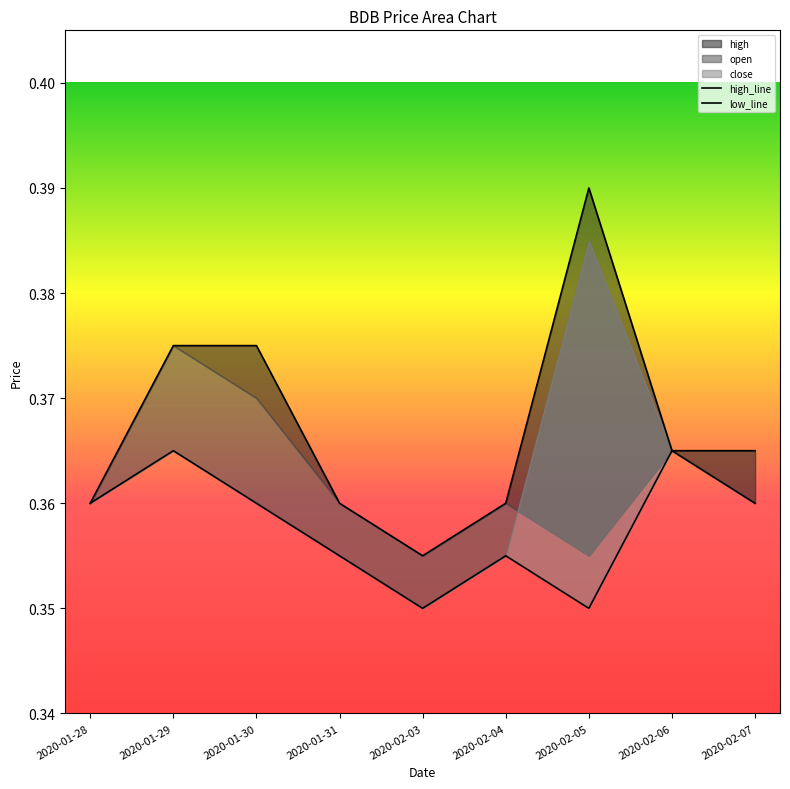

Between 2020-01-29 and 2020-01-30, which series saw the biggest shift?

low_line